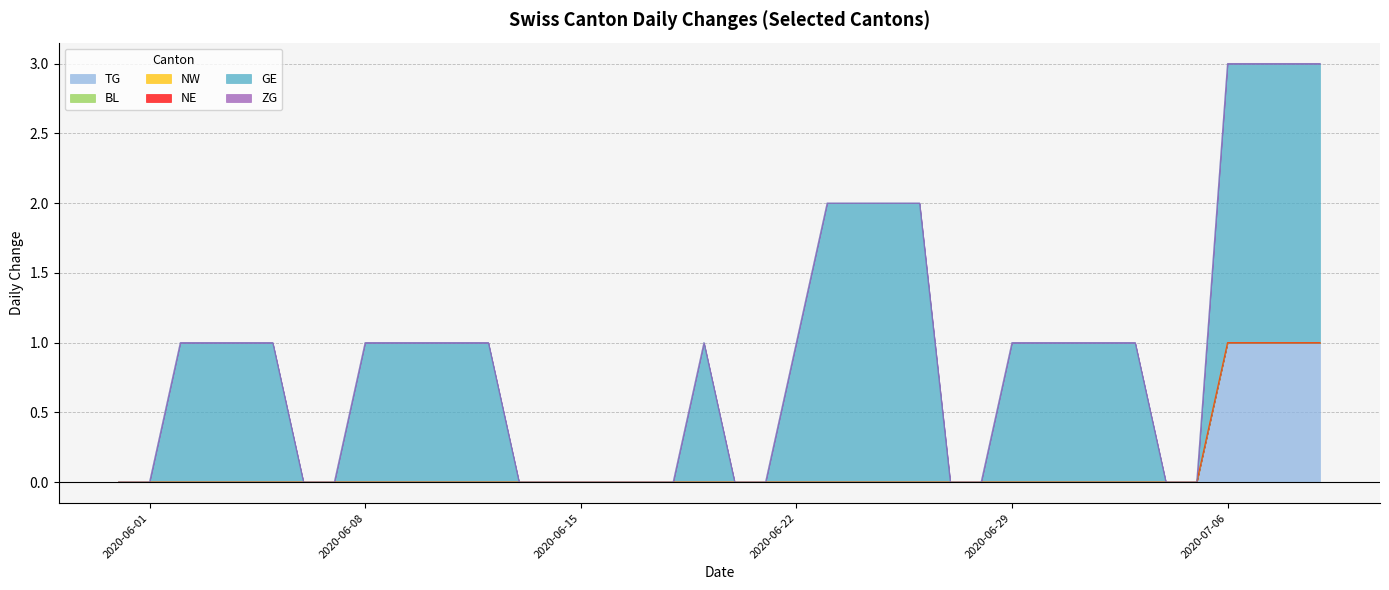

Rank the series by their maximum value, from lowest to highest.

BL, NW, NE, ZG, TG, GE